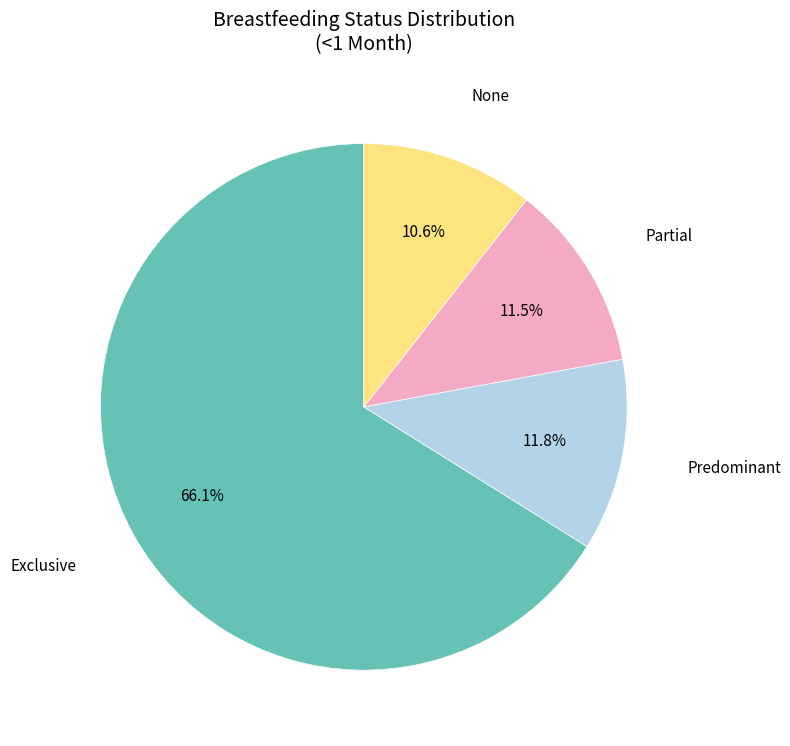

Is there any slice that represents more than half of the pie?

Yes